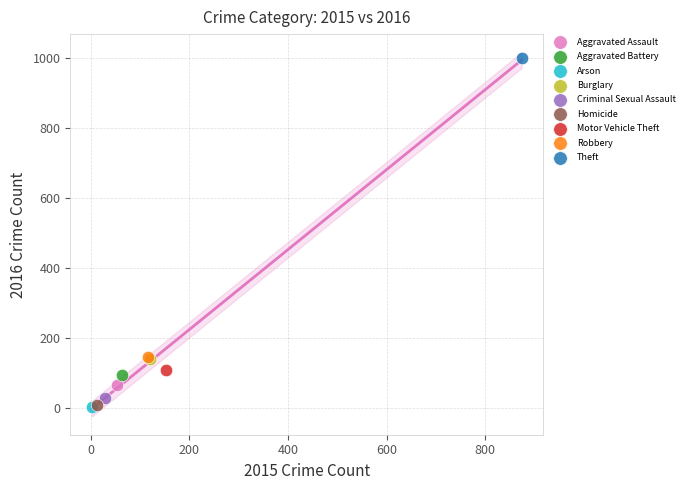

What are all the series names shown in the legend?

Aggravated Assault, Aggravated Battery, Arson, Burglary, Criminal Sexual Assault, Homicide, Motor Vehicle Theft, Robbery, Theft